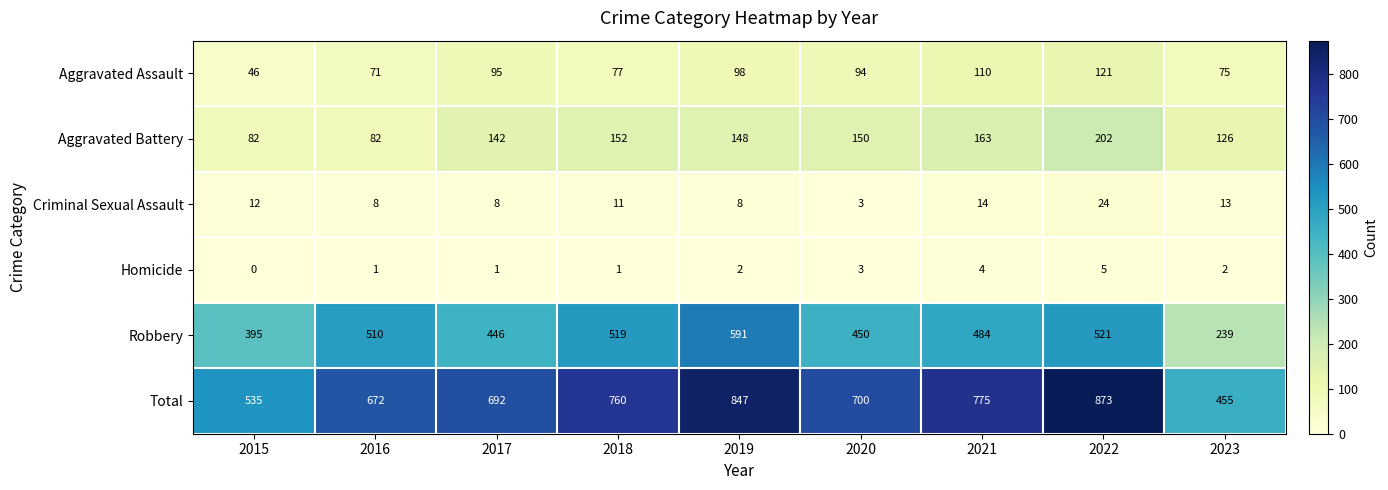

At 2018, list the series in order from largest to smallest.

Total, Robbery, Aggravated Battery, Aggravated Assault, Criminal Sexual Assault, Homicide